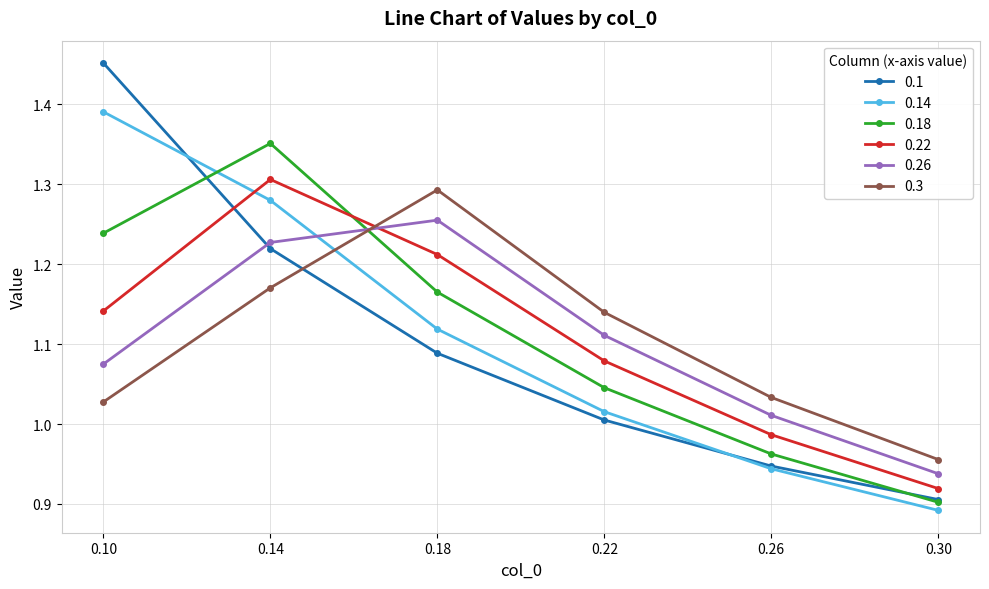

At which category is the sum across all series the highest?

0.14